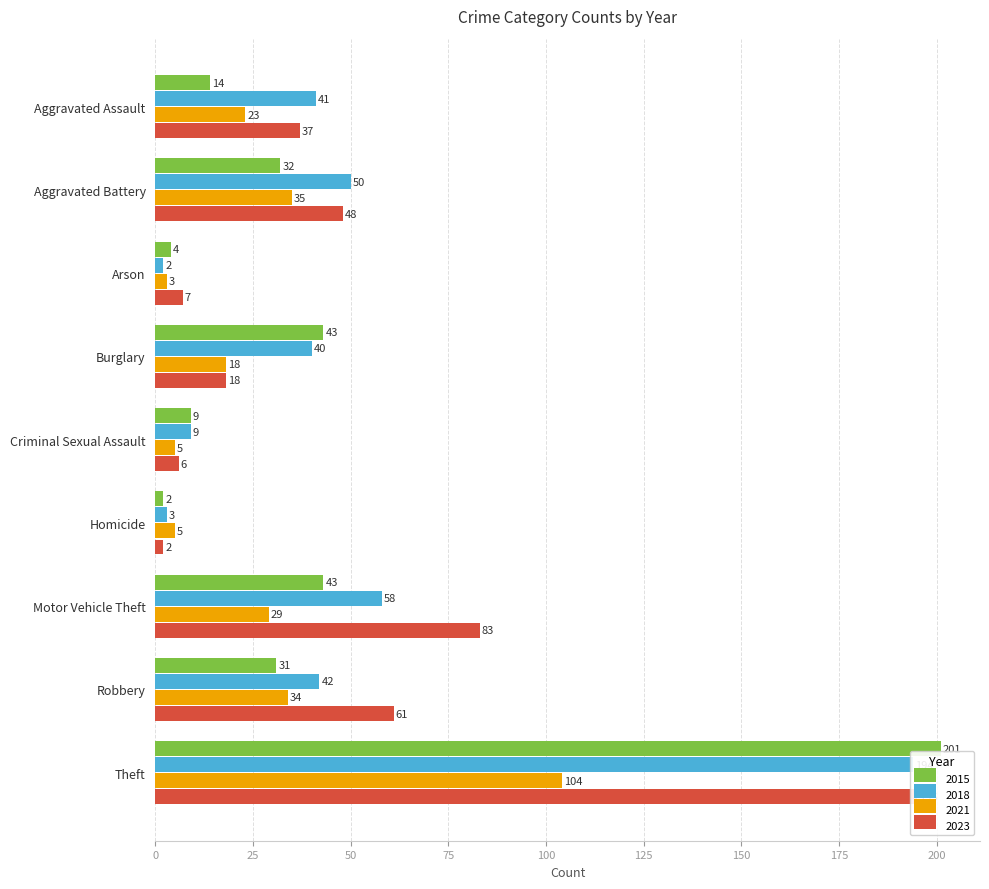

Does the chart contain any negative values?

No